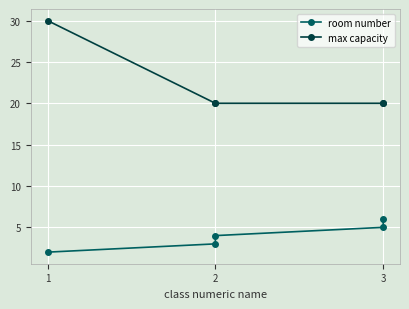

How many lines are shown in the chart?

2